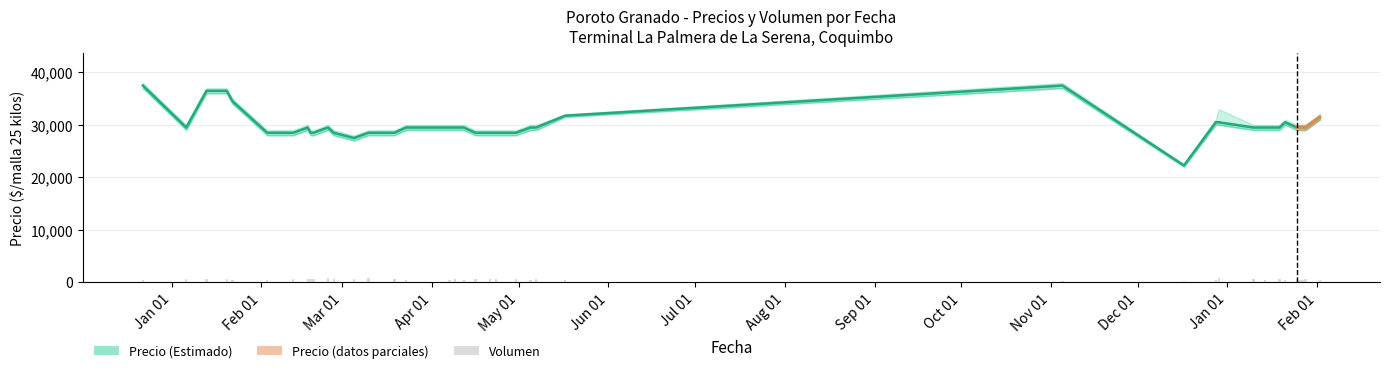

What is the minimum value for Precio minimo?

22250